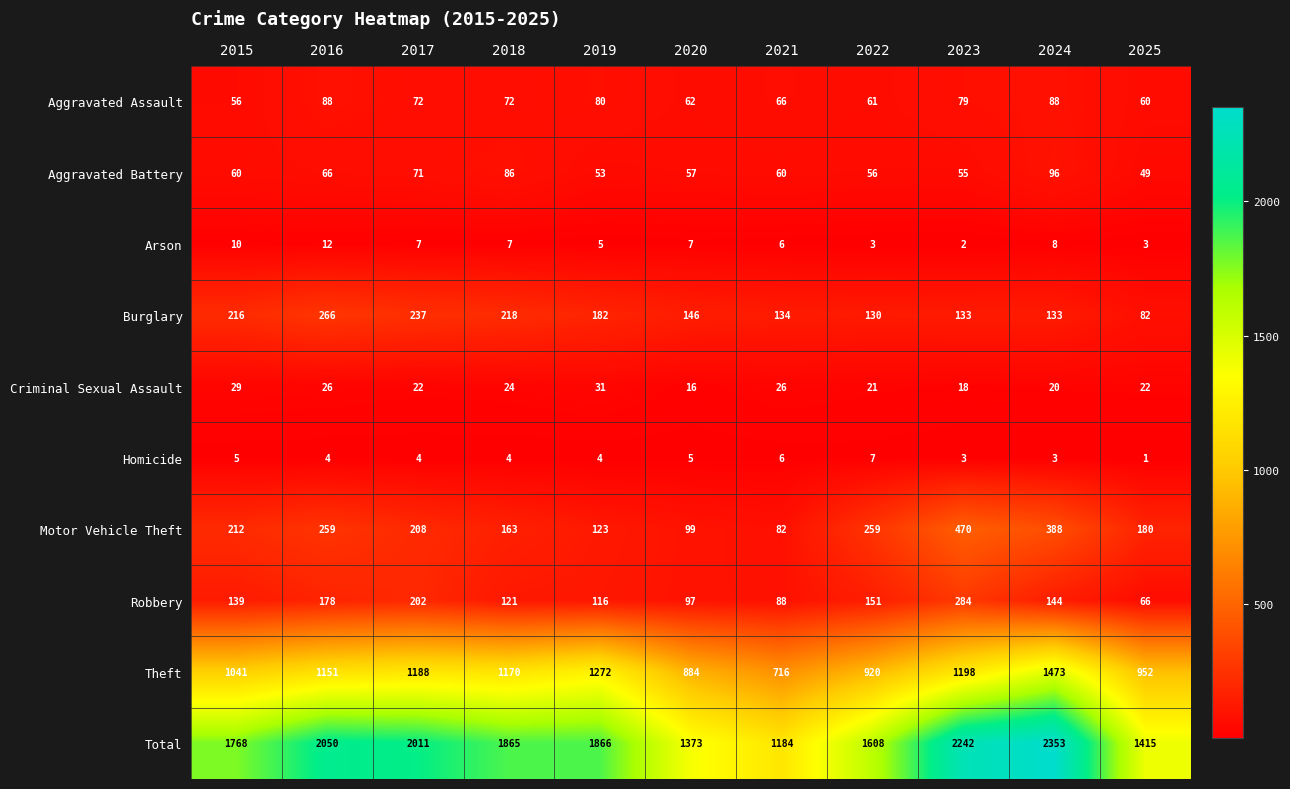

Rank the series at 2019 from highest to lowest value.

Total, Theft, Burglary, Motor Vehicle Theft, Robbery, Aggravated Assault, Aggravated Battery, Criminal Sexual Assault, Arson, Homicide